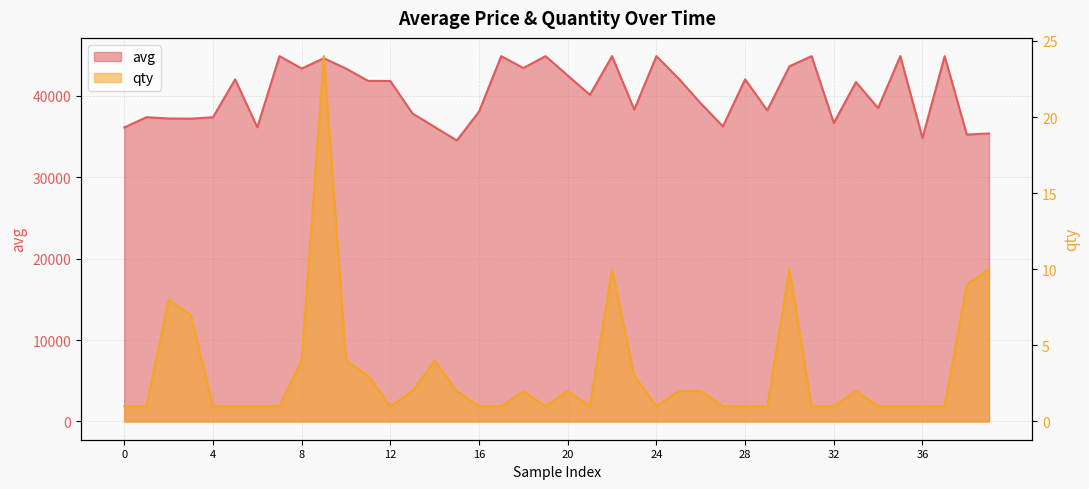

True or false: qty and avg cross at least once.

False